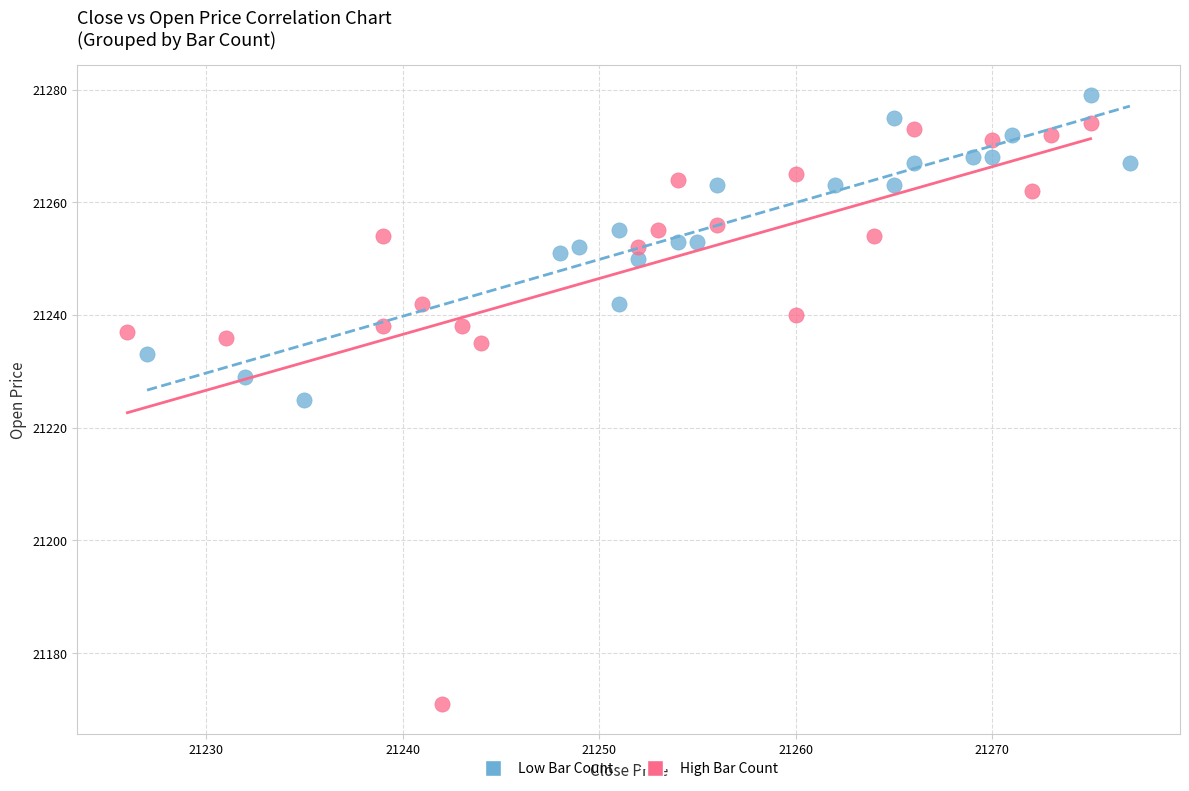

Which series reaches the minimum Y coordinate?

High Bar Count